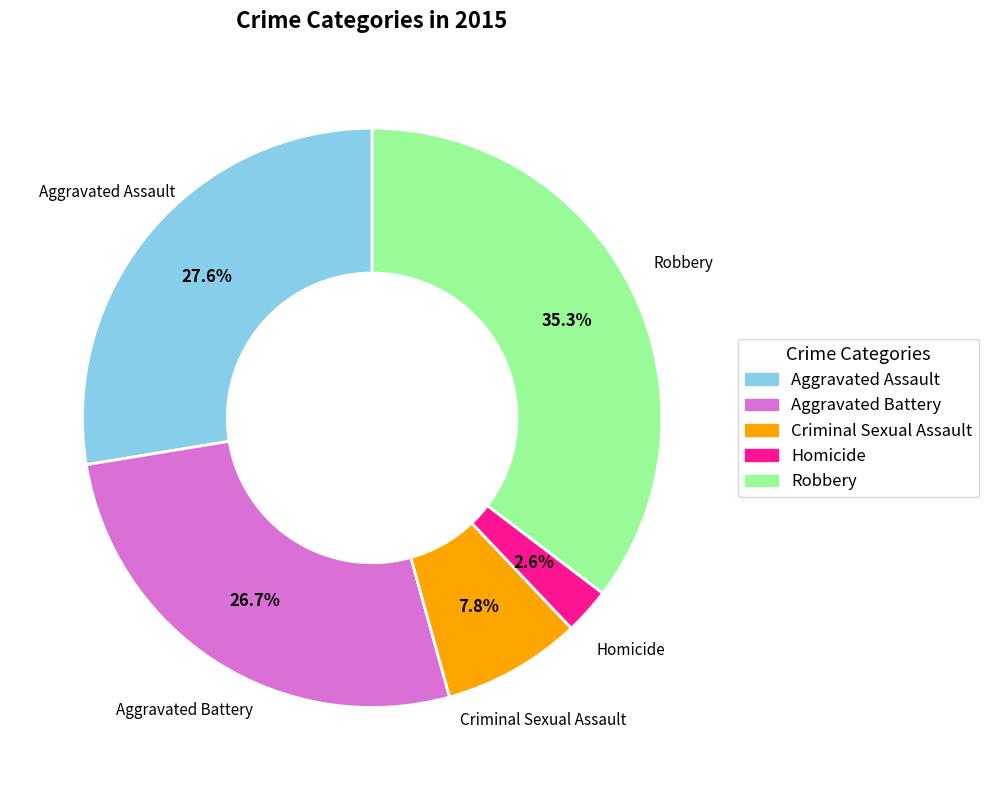

Which slice is the smallest?

Homicide